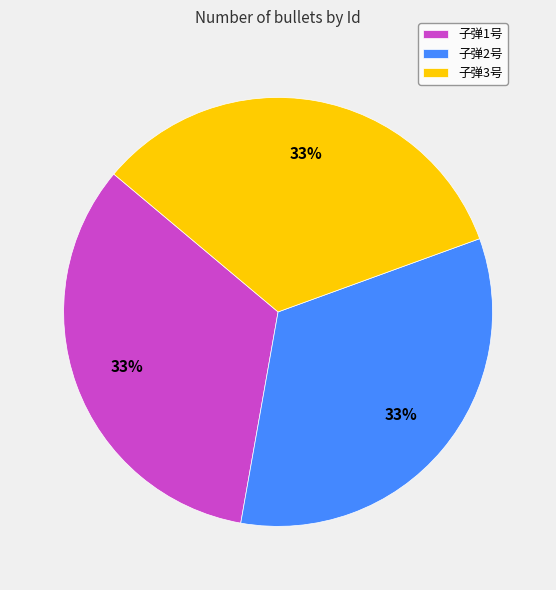

To the nearest percent, what percentage of the pie is 子弹3号?

33%